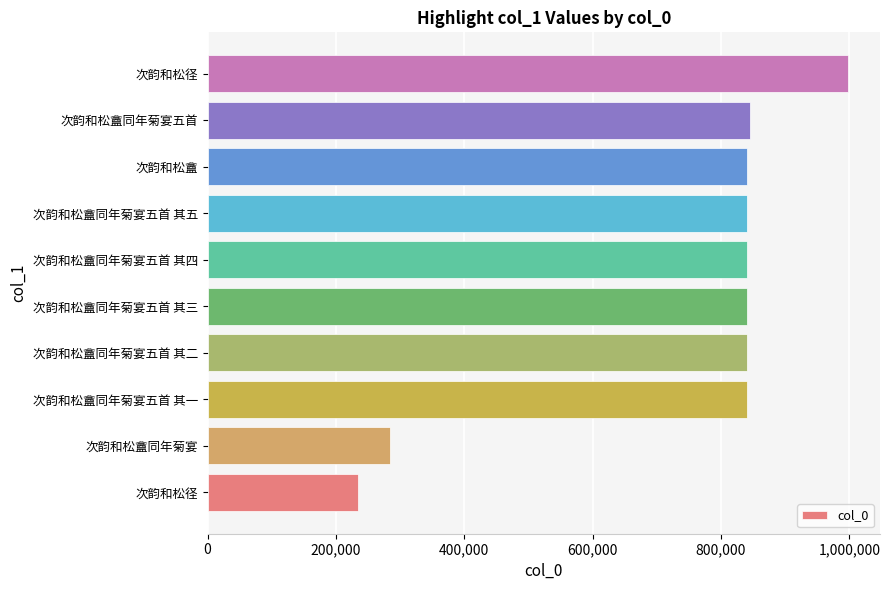

Does the chart contain stacked bars?

No